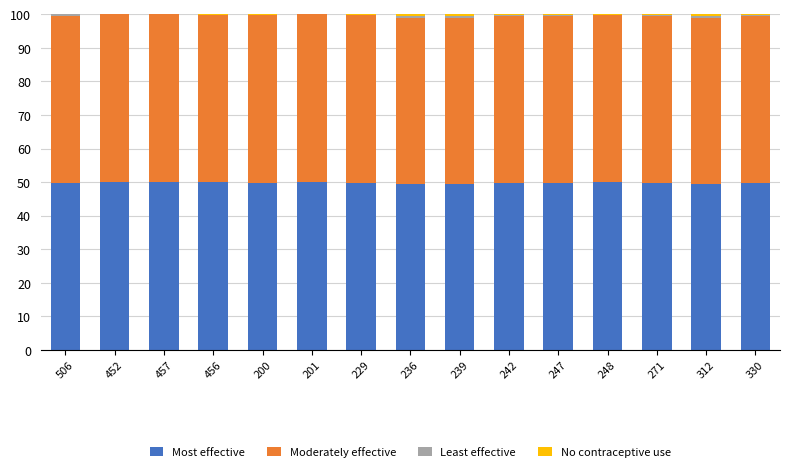

True or false: Most effective has a value of 49.4 at 312.

True